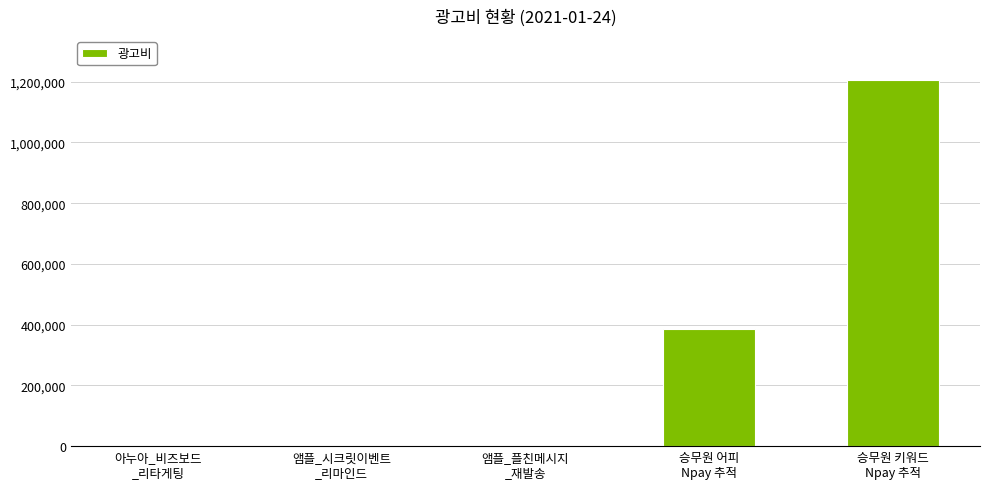

What is the maximum value shown in the chart?

1205660